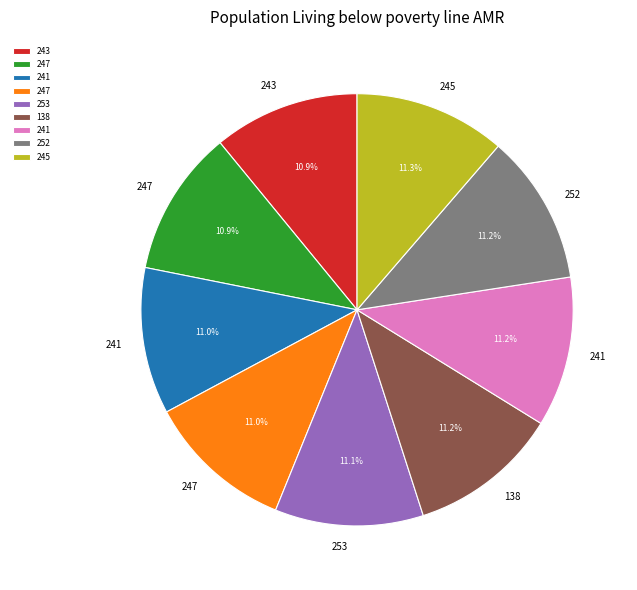

Is there a majority slice in this chart?

No